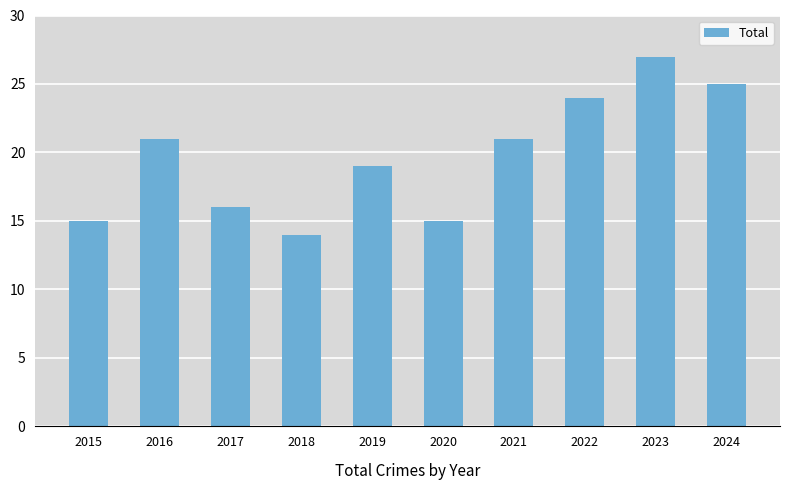

What is the ratio of the value at 2021 to the value at 2020?

1.4